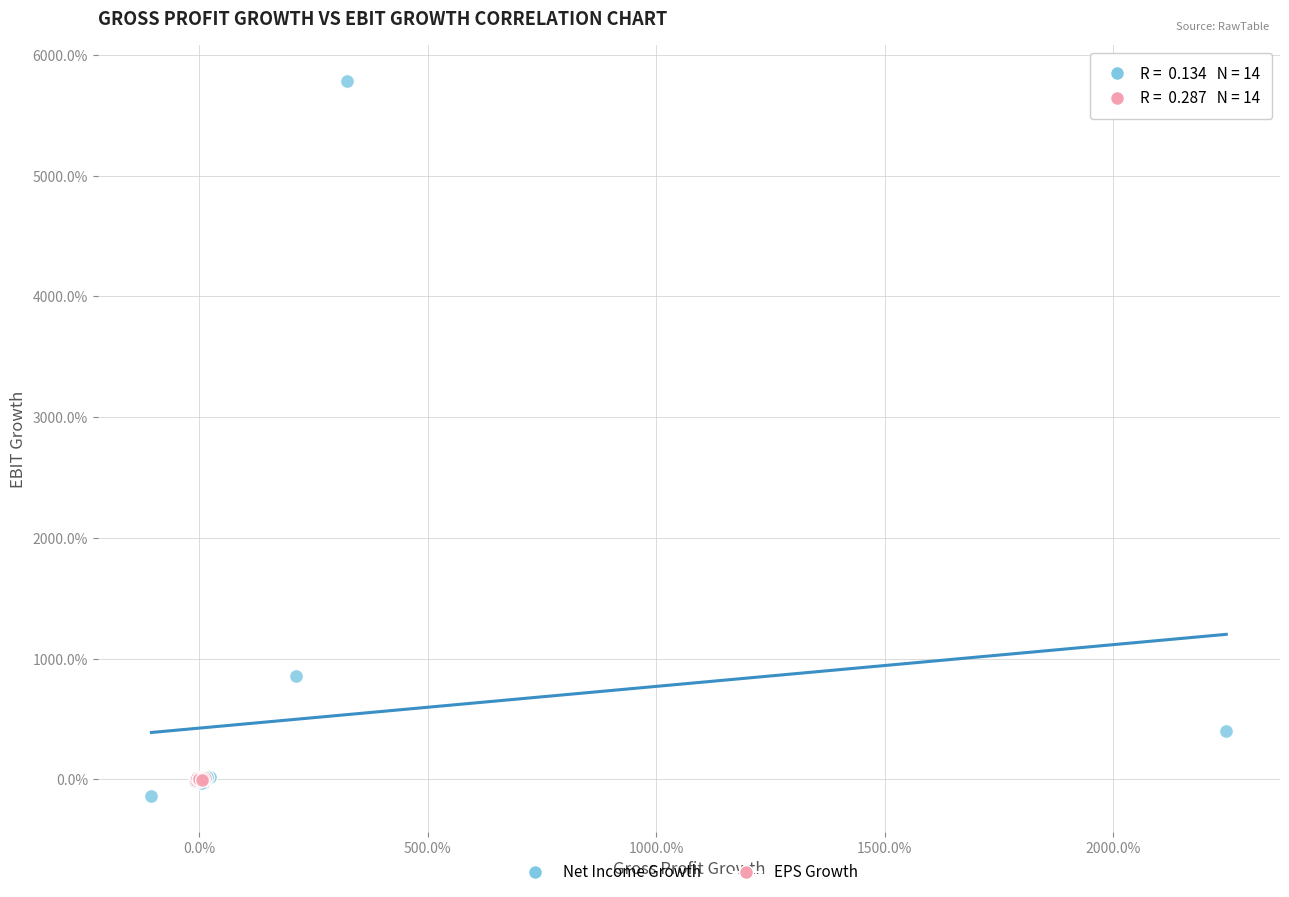

Which series contains the lowest Y value?

Net Income Growth